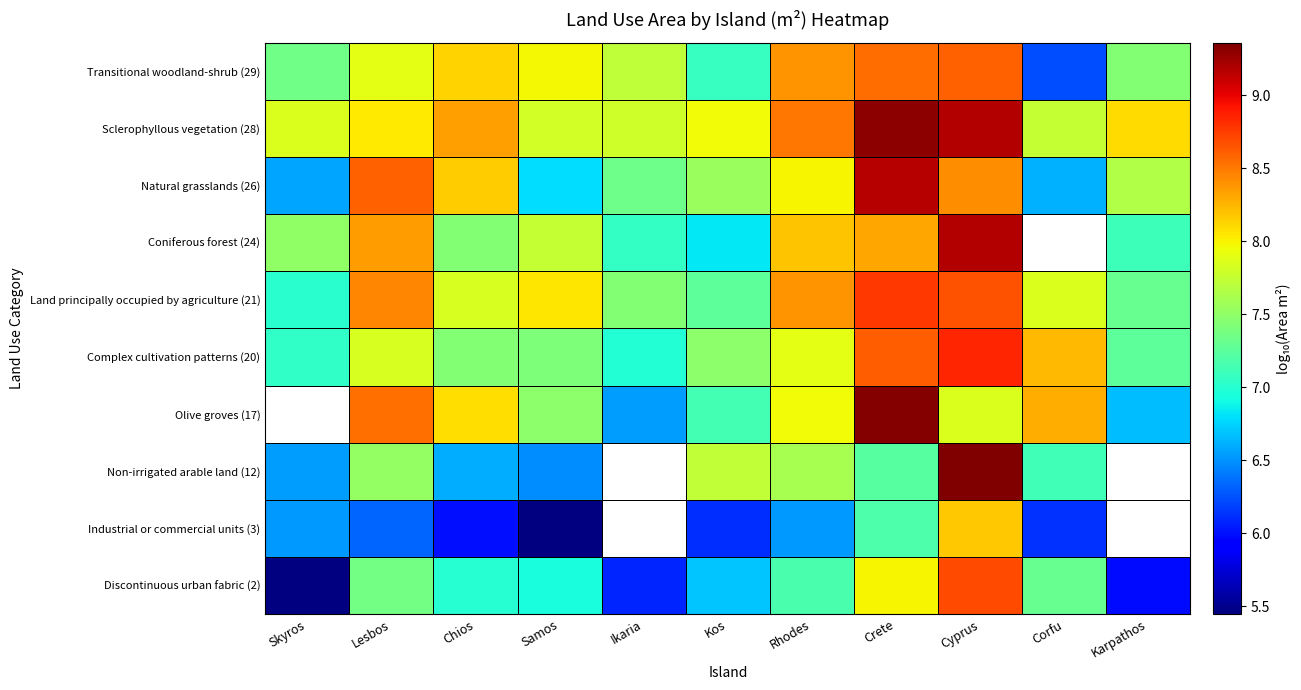

What is the maximum value shown in the chart?

9.4